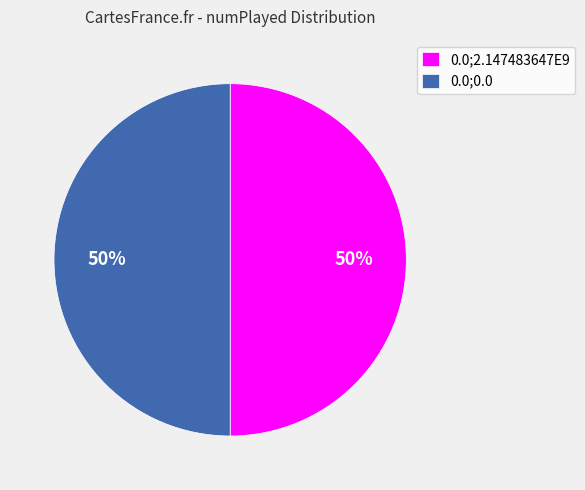

How many slices are in this pie chart?

2